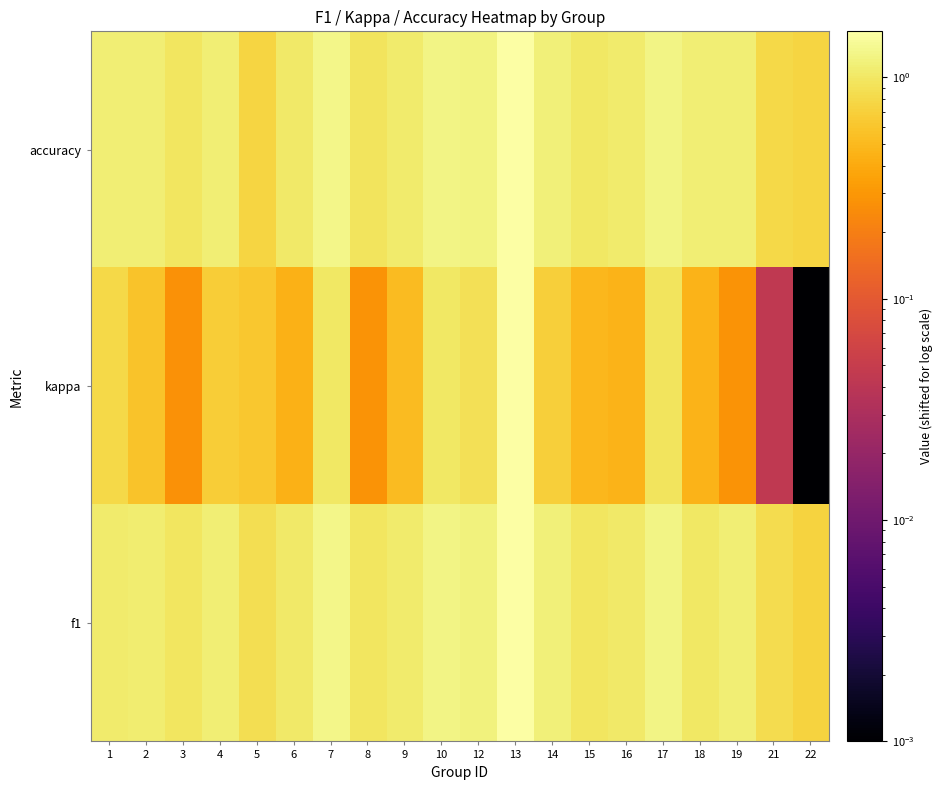

Reading left to right, transcribe all the data shown in this chart.

f1: 1=1.1	2=1.1	3=1.0	4=1.1	5=0.9	6=1.0	7=1.3	8=1.0	9=1.1	10=1.3	12=1.2	13=1.6	14=1.2	15=1.0	16=1.0	17=1.3	18=1.0	19=1.1	21=0.8	22=0.7
kappa: 1=0.8	2=0.6	3=0.3	4=0.7	5=0.6	6=0.4	7=1.0	8=0.3	9=0.5	10=1.0	12=0.9	13=1.6	14=0.7	15=0.5	16=0.5	17=0.9	18=0.5	19=0.3	21=0.0	22=0.0
accuracy: 1=1.1	2=1.1	3=1.0	4=1.1	5=0.8	6=1.0	7=1.3	8=0.9	9=1.1	10=1.3	12=1.2	13=1.6	14=1.2	15=1.0	16=1.1	17=1.3	18=1.1	19=1.1	21=0.8	22=0.8